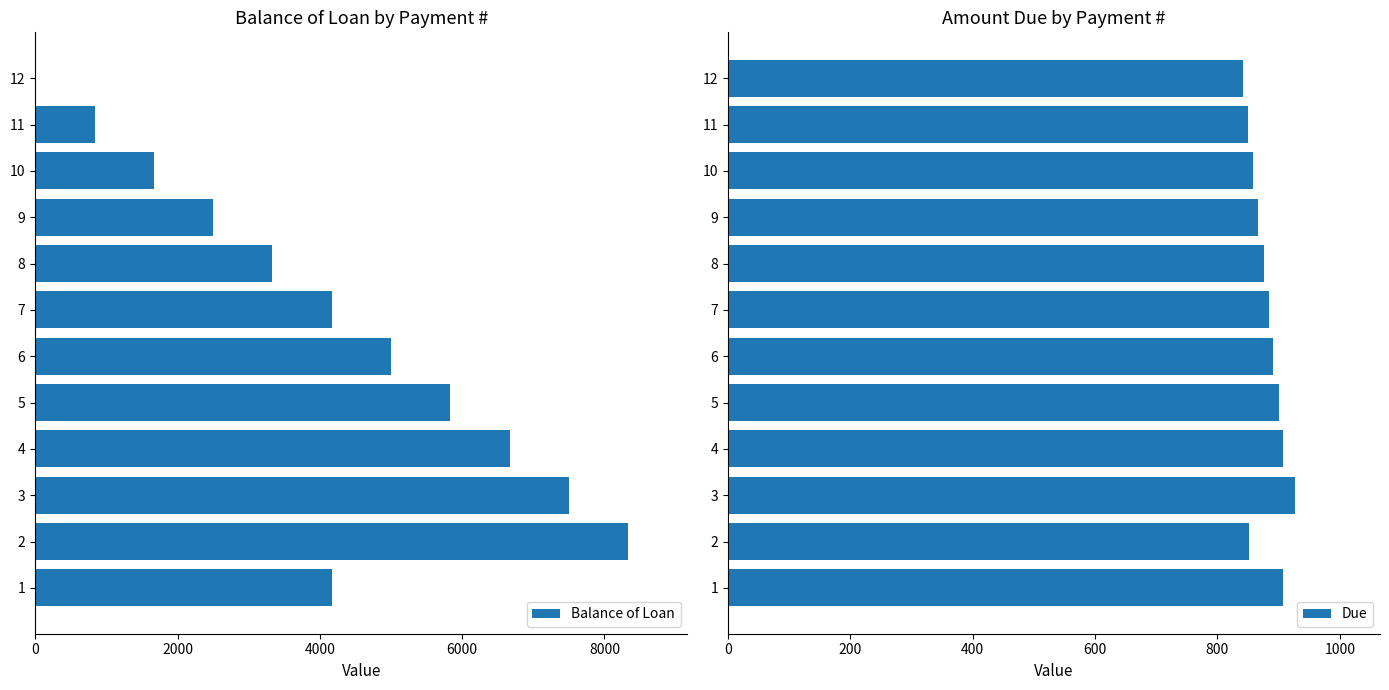

What is the sum of all Balance of Loan values?

50000.2